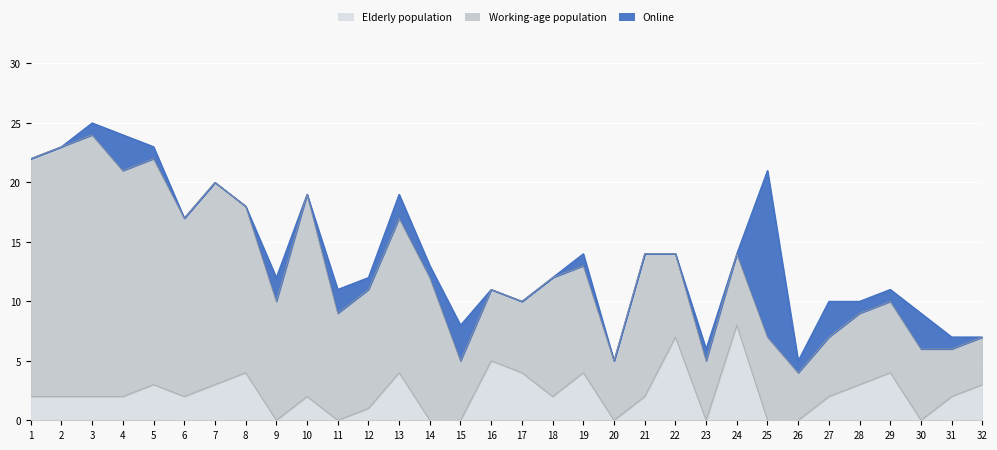

Is it true that Elderly population equals 3 at 18?

False